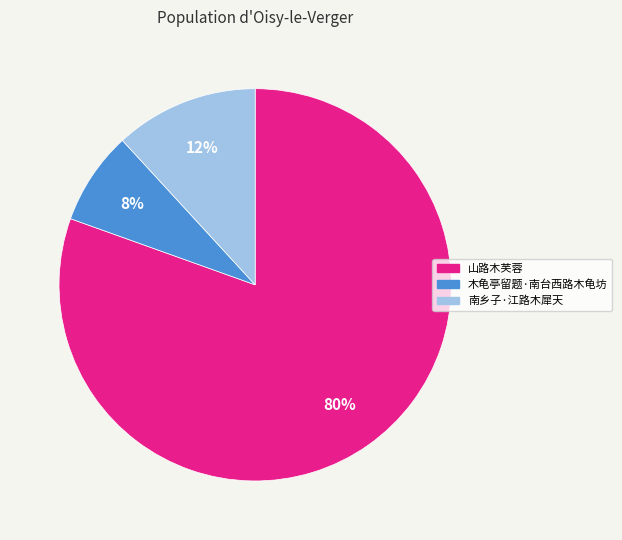

To the nearest percent, what is the difference between the 木龟亭留题·南台西路木龟坊 and 南乡子·江路木犀天 slice percentages?

4%